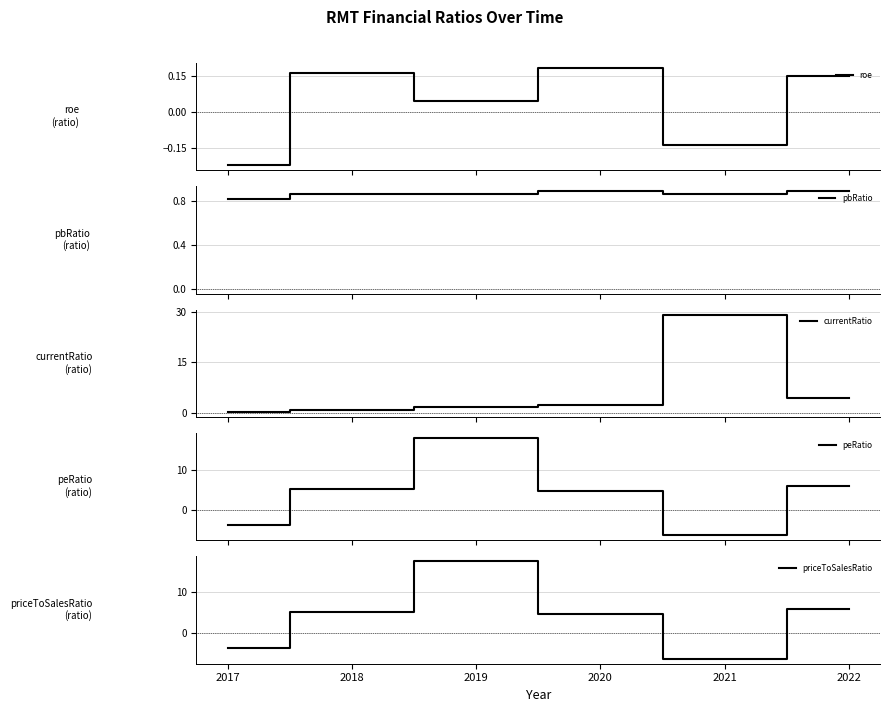

The value of currentRatio at 2019 is 1.8. True or false?

True